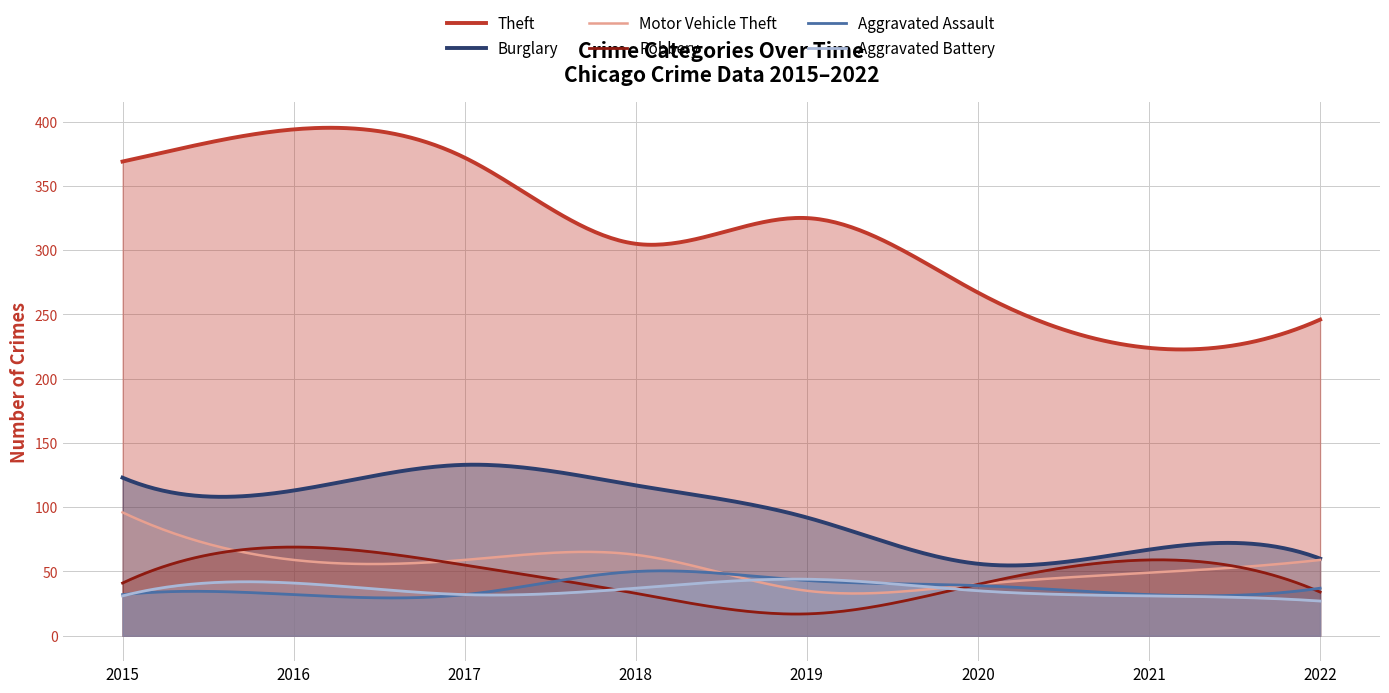

Reading left to right, extract all data points from this chart.

Theft: 2015=369	2016=394	2017=372	2018=305	2019=325	2020=267	2021=224	2022=246
Burglary: 2015=123	2016=113	2017=133	2018=117	2019=92	2020=56	2021=67	2022=60
Motor Vehicle Theft: 2015=96	2016=59	2017=59	2018=63	2019=35	2020=40	2021=49	2022=59
Robbery: 2015=41	2016=69	2017=55	2018=33	2019=17	2020=40	2021=59	2022=34
Aggravated Assault: 2015=32	2016=32	2017=32	2018=50	2019=43	2020=39	2021=32	2022=37
Aggravated Battery: 2015=31	2016=41	2017=32	2018=37	2019=44	2020=35	2021=31	2022=27